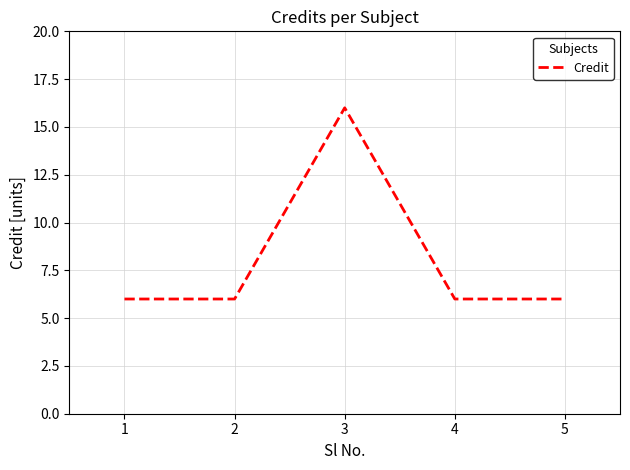

What is the difference between the values at 2 and 4?

0